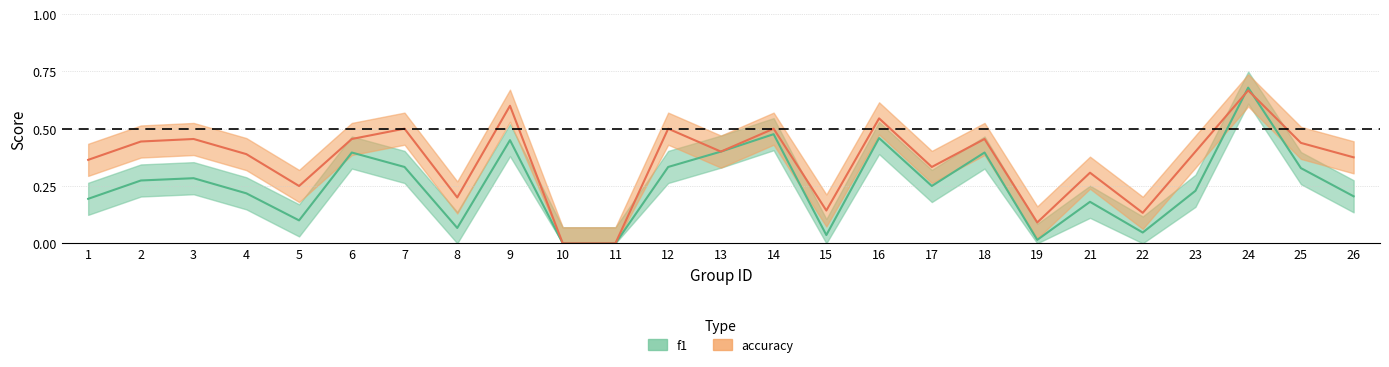

Reading right to left, transcribe all the data shown in this chart.

f1: 0.2	0.3	0.7	0.2	0.0	0.2	0.0	0.4	0.2	0.5	0.0	0.5	0.4	0.3	0.0	0.0	0.5	0.1	0.3	0.4	0.1	0.2	0.3	0.3	0.2
accuracy: 0.4	0.4	0.7	0.4	0.1	0.3	0.1	0.5	0.3	0.5	0.1	0.5	0.4	0.5	0.0	0.0	0.6	0.2	0.5	0.5	0.2	0.4	0.5	0.4	0.4